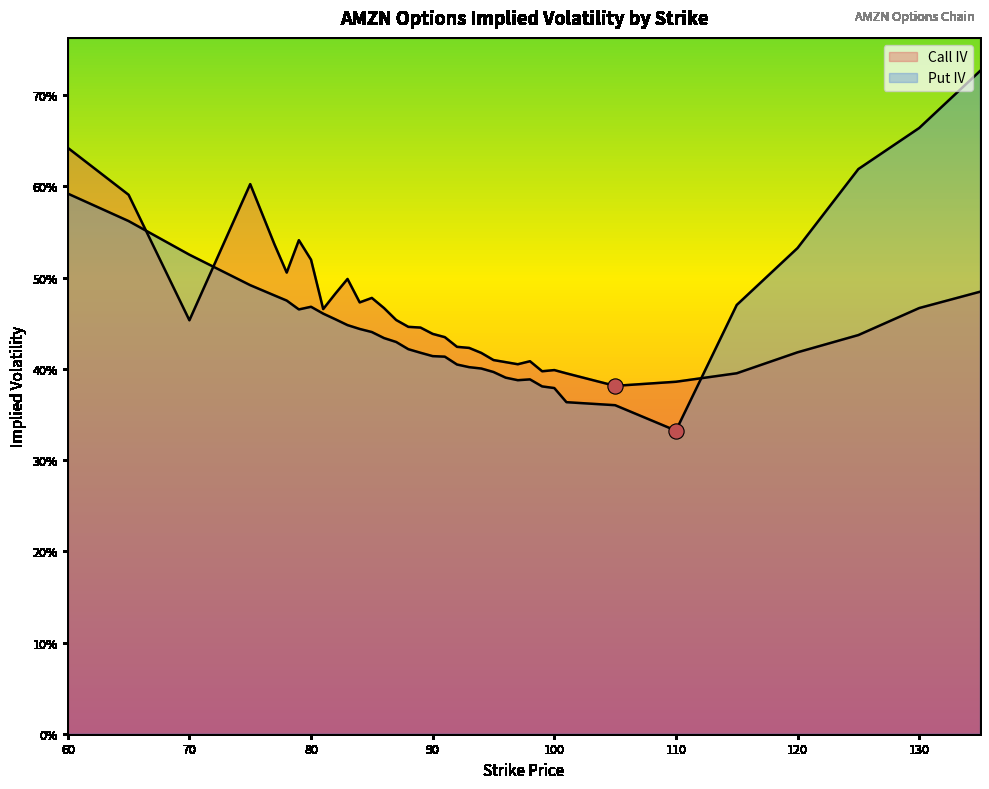

Is the value of Put IV at 120 greater than the value of Call IV at 97?

Yes